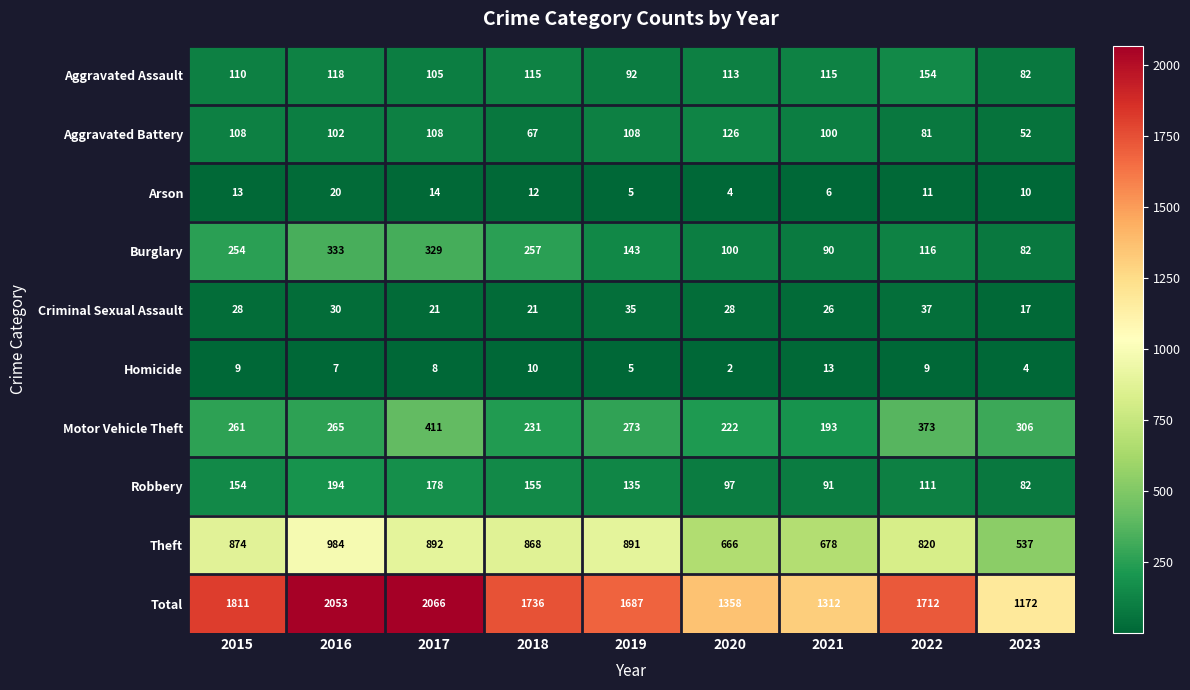

What is the greatest value displayed?

2066